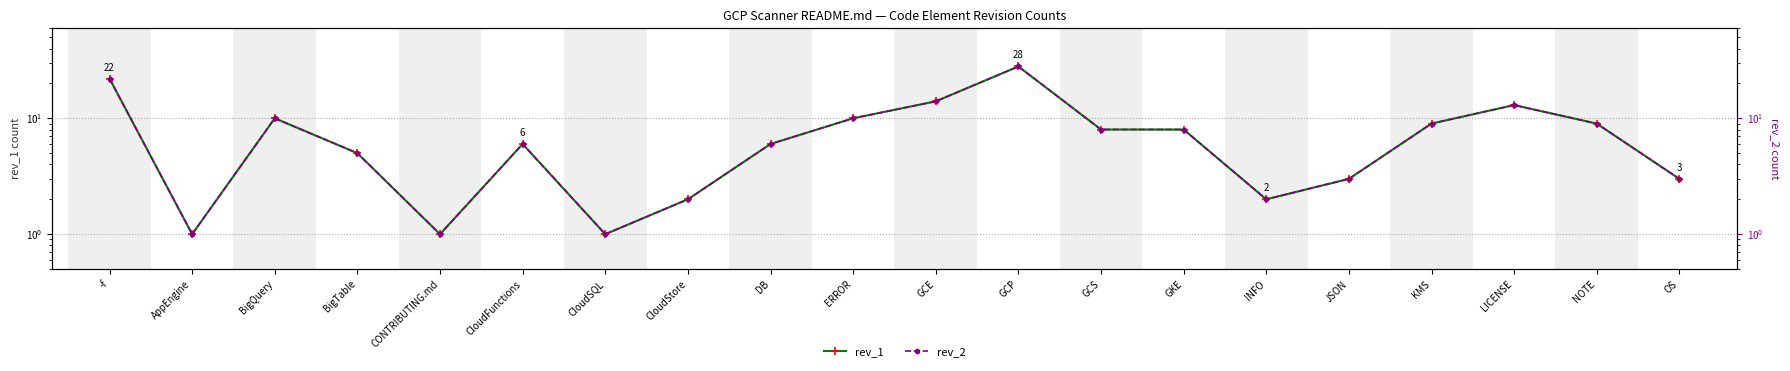

Reading left to right, transcribe all the data shown in this chart.

rev_1: -f=22	AppEngine=1	BigQuery=10	BigTable=5	CONTRIBUTING.md=1	CloudFunctions=6	CloudSQL=1	CloudStore=2	DB=6	ERROR=10	GCE=14	GCP=28	GCS=8	GKE=8	INFO=2	JSON=3	KMS=9	LICENSE=13	NOTE=9	OS=3
rev_2: -f=22	AppEngine=1	BigQuery=10	BigTable=5	CONTRIBUTING.md=1	CloudFunctions=6	CloudSQL=1	CloudStore=2	DB=6	ERROR=10	GCE=14	GCP=28	GCS=8	GKE=8	INFO=2	JSON=3	KMS=9	LICENSE=13	NOTE=9	OS=3